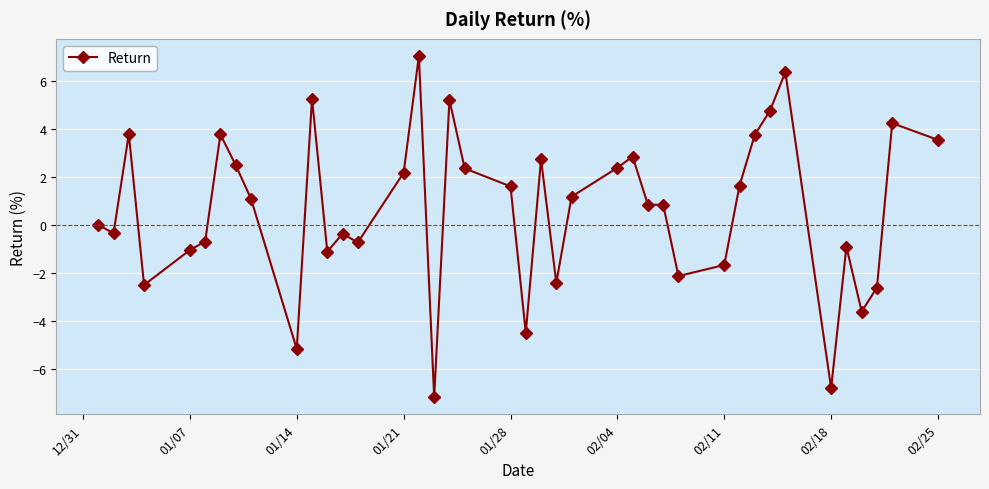

Count the number of values greater than 1.

20